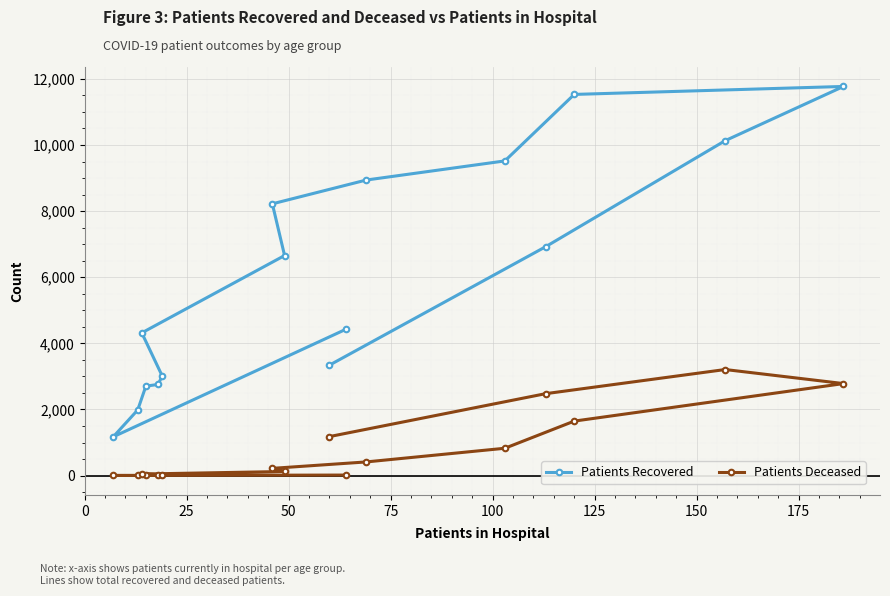

What is the difference between the maximum and second lowest values in the Patients Deceased series?

3204